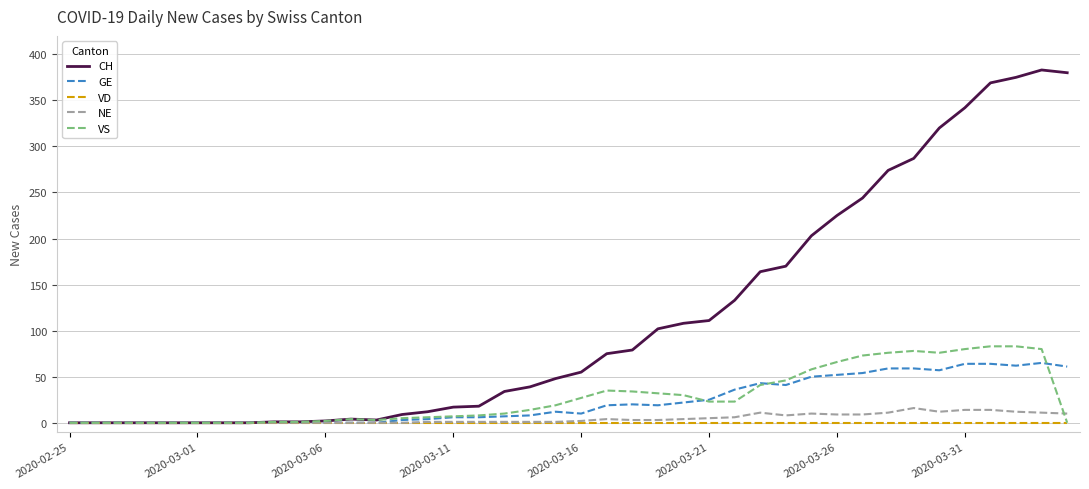

What is the highest value of the VS series?

83